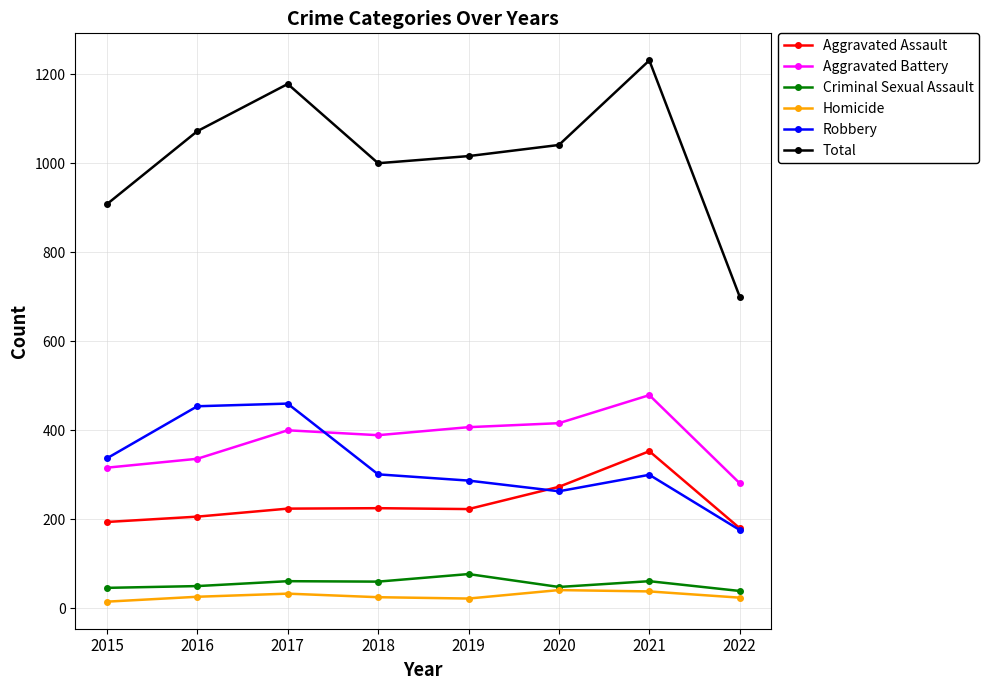

How many categories are shown in the chart?

8